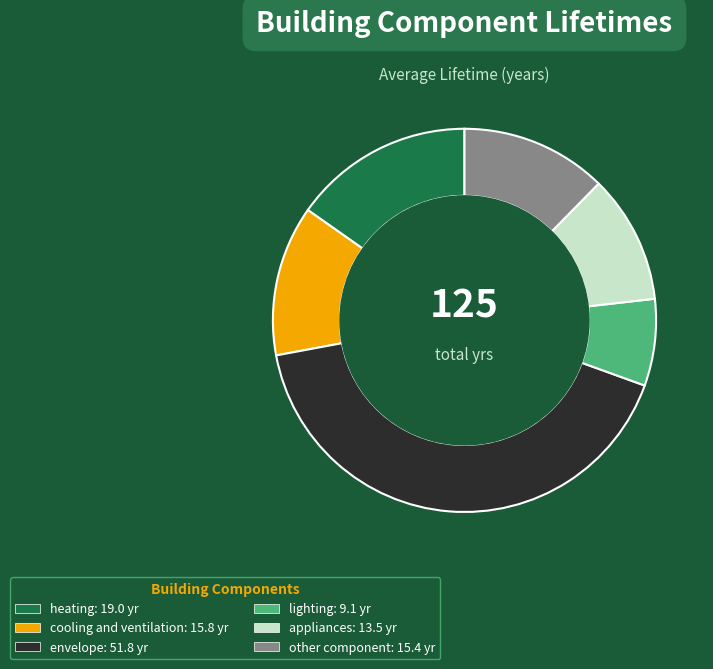

How many slices are in this pie chart?

6